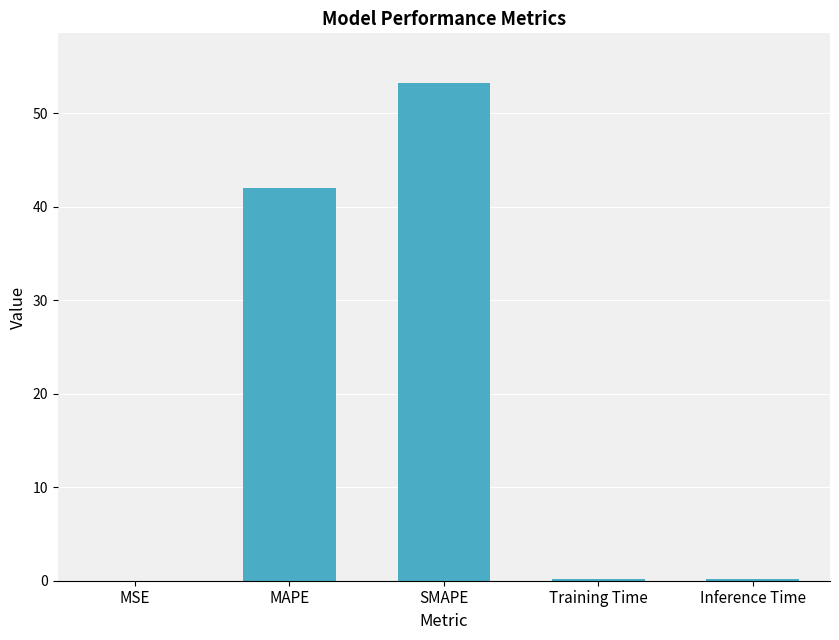

What is the difference between the values at MSE and MAPE?

42.1